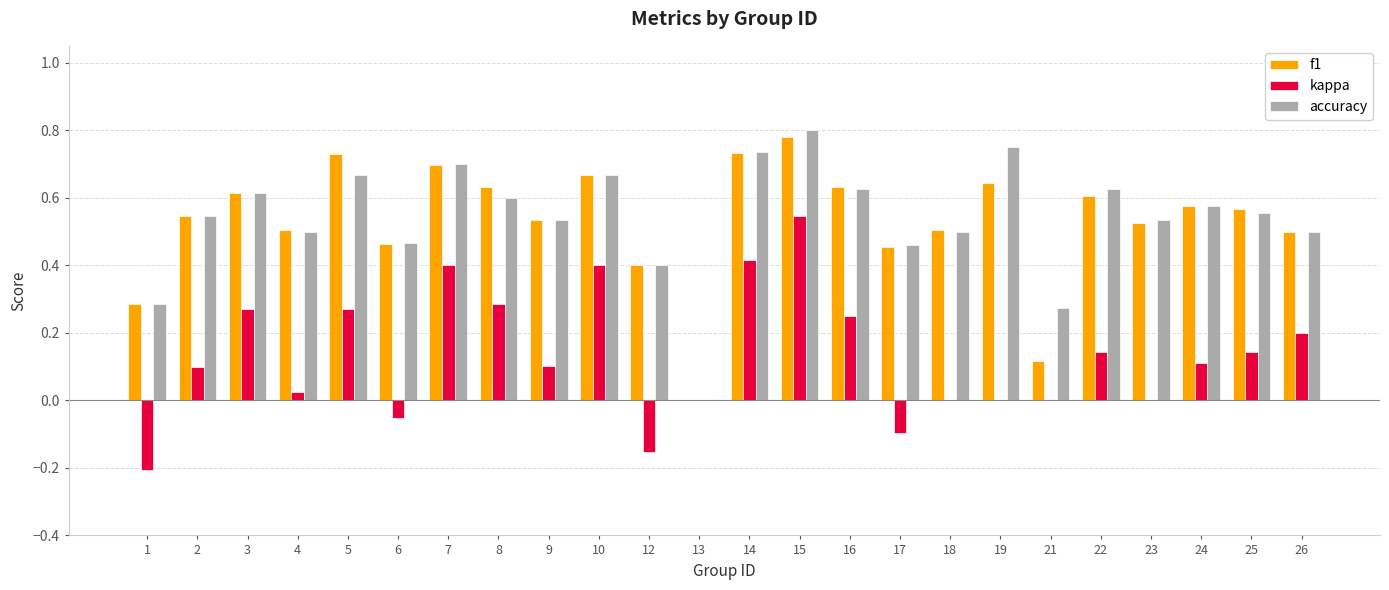

How many data points in f1 are above 0?

23